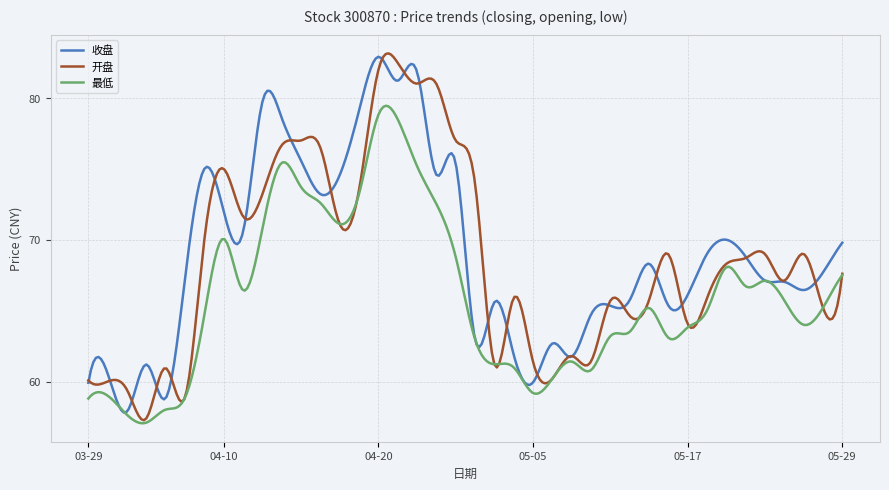

What is the minimum value shown in the chart?

57.1